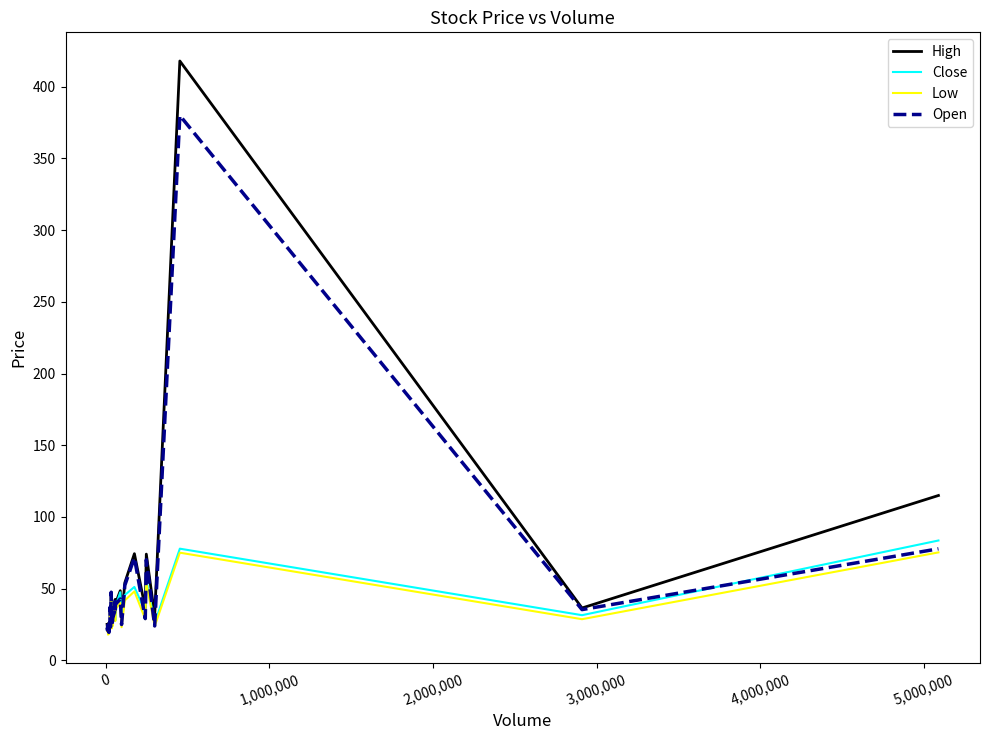

What is the maximum value for High?

418.0